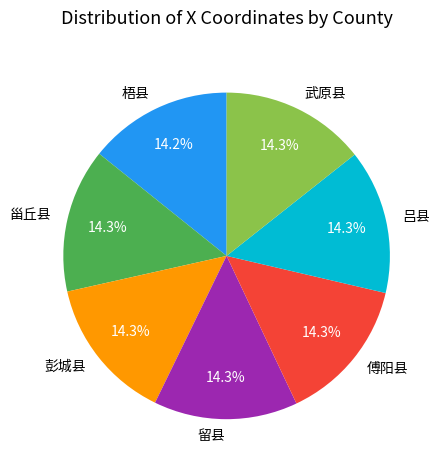

Does 彭城县 account for over 50% of the chart?

No